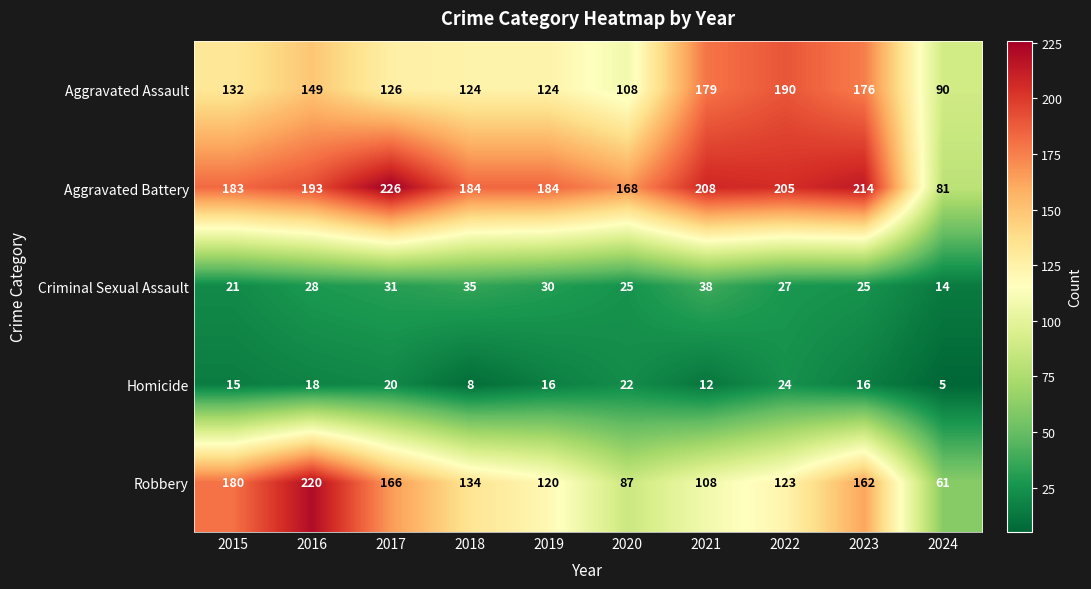

Which series has the largest range (max minus min)?

Robbery